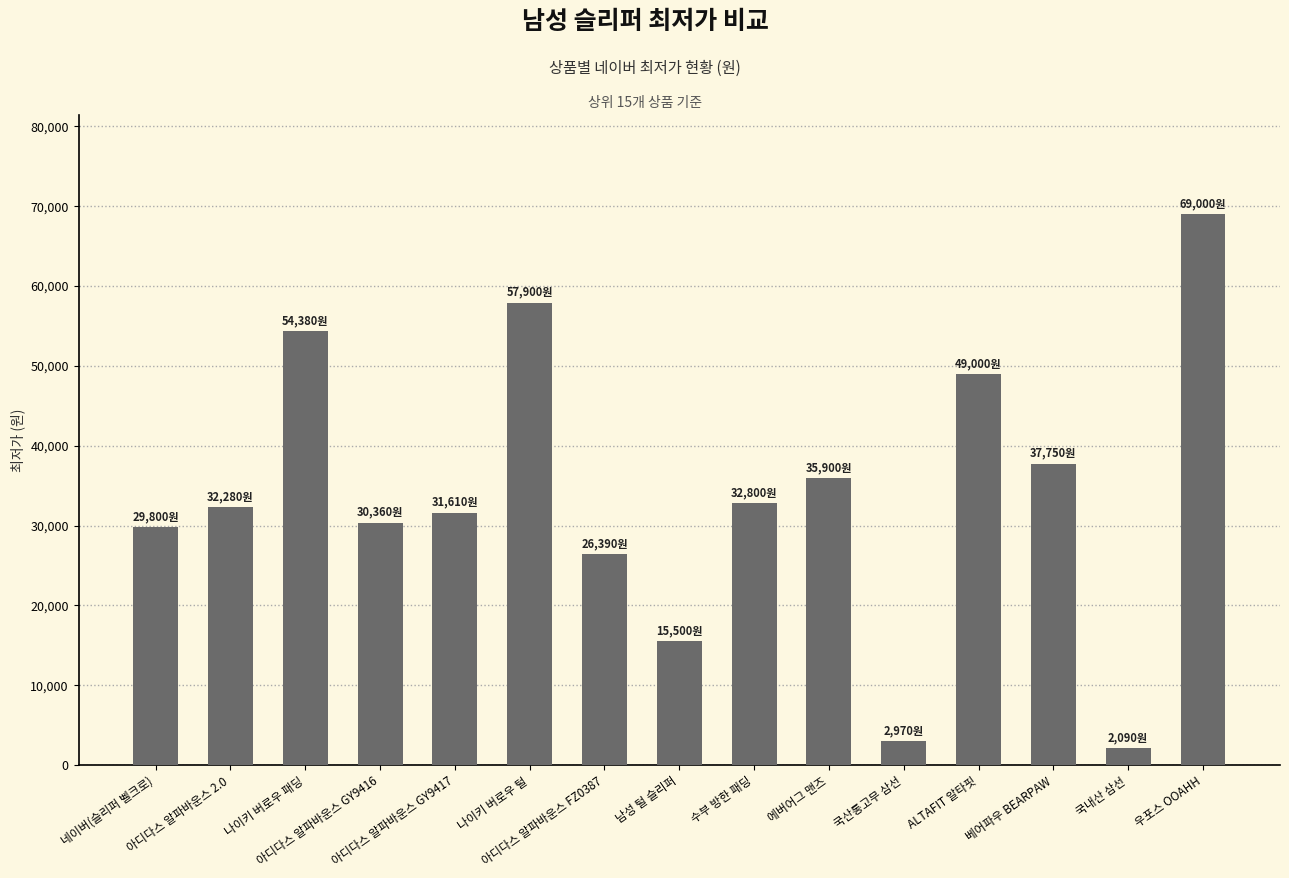

Reading left to right, what are all the values shown in this chart?

네이버(슬리퍼 벨크로)=29800	아디다스 알파바운스 2.0=32280	나이키 버로우 패딩=54380	아디다스 알파바운스 GY9416=30360	아디다스 알파바운스 GY9417=31610	나이키 버로우 털=57900	아디다스 알파바운스 FZ0387=26390	남성 털 슬리퍼=15500	수부 방한 패딩=32800	에버어그 맨즈=35900	국산통고무 삼선=2970	ALTAFIT 알타핏=49000	베어파우 BEARPAW=37750	국내산 삼선=2090	우포스 OOAHH=69000